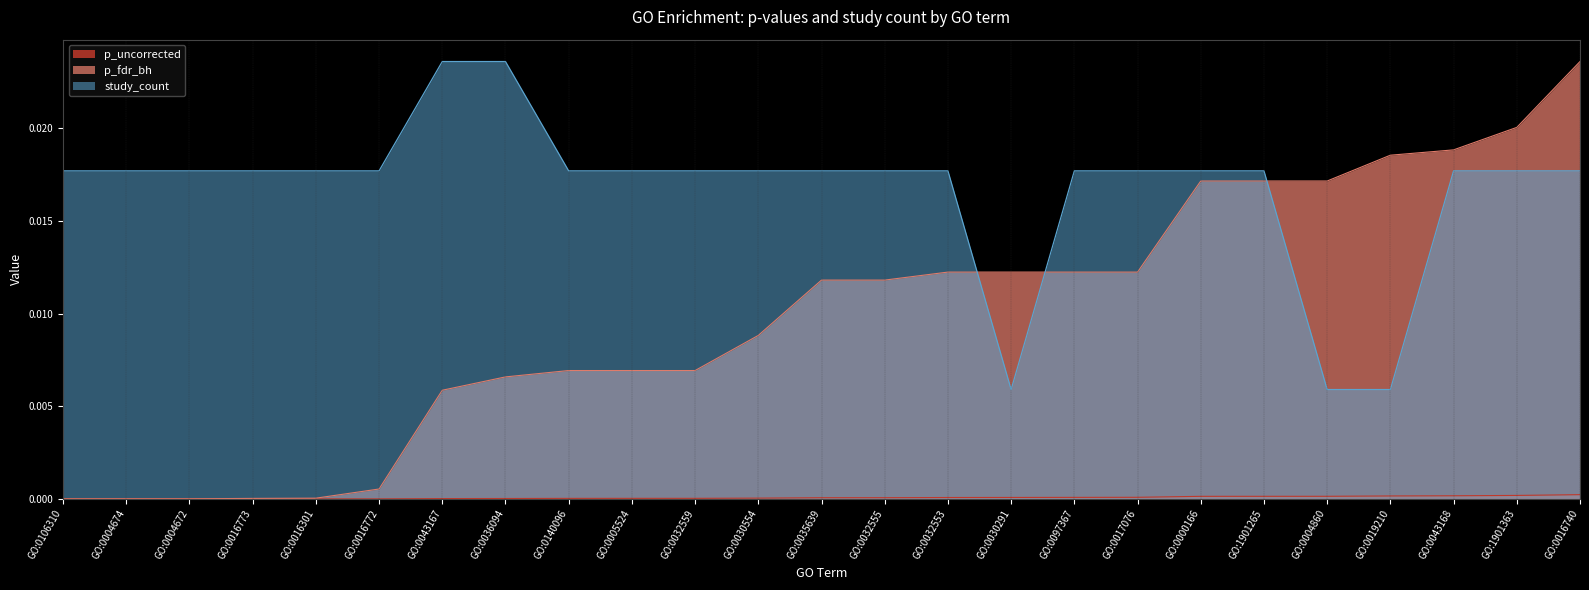

What is the label of the 24th point from the right?

GO:0004674